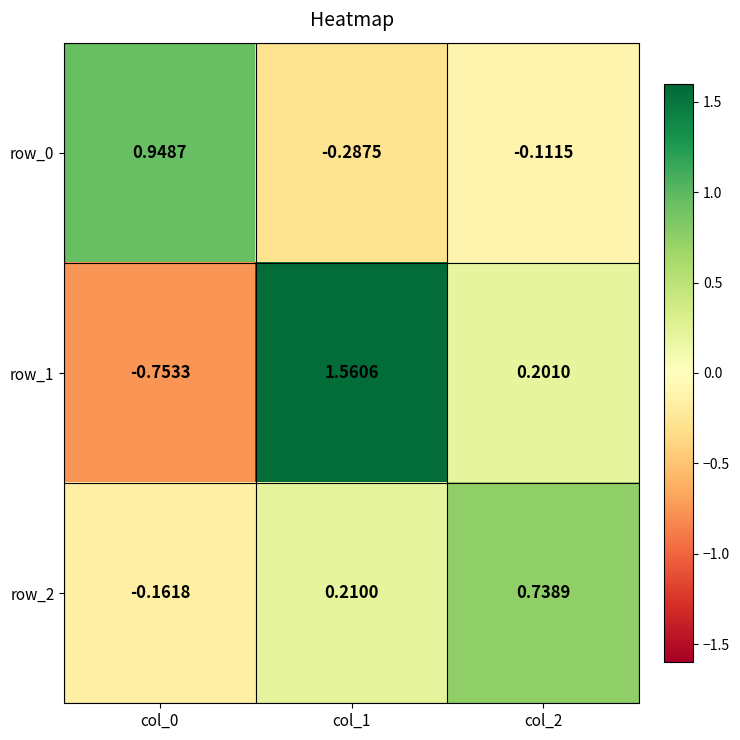

What is the spread (max minus min) of values at col_1?

1.8